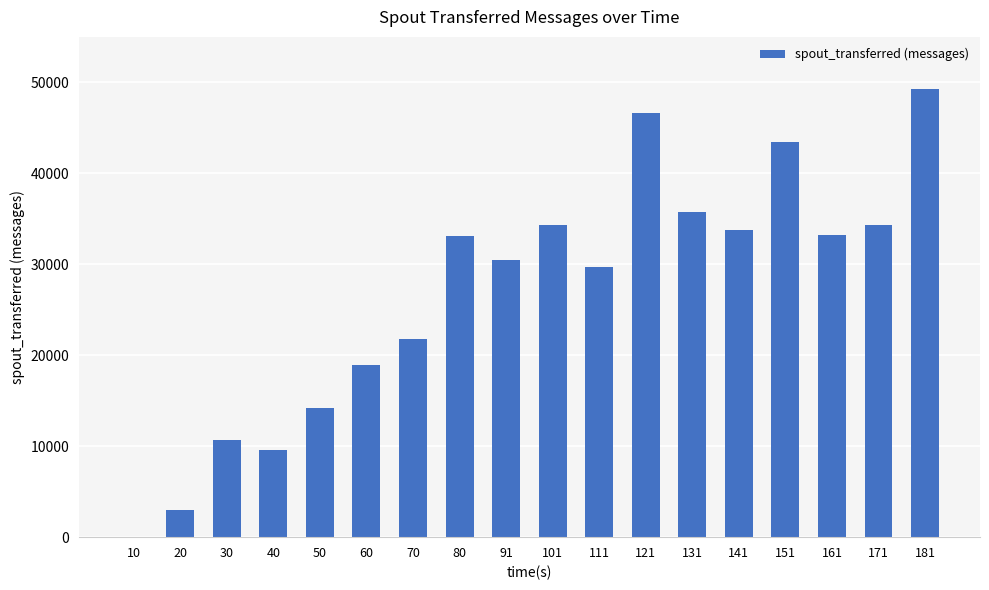

Is it true that the value at 80 is 33100?

True